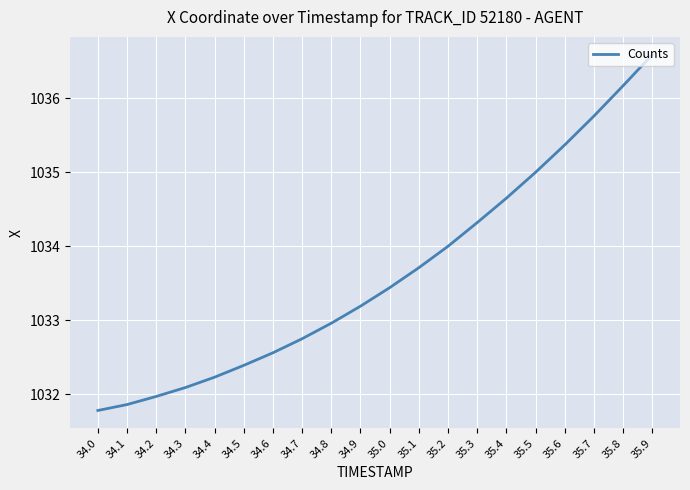

What is the sum of the values at 34.6 and 35.8?

2068.7